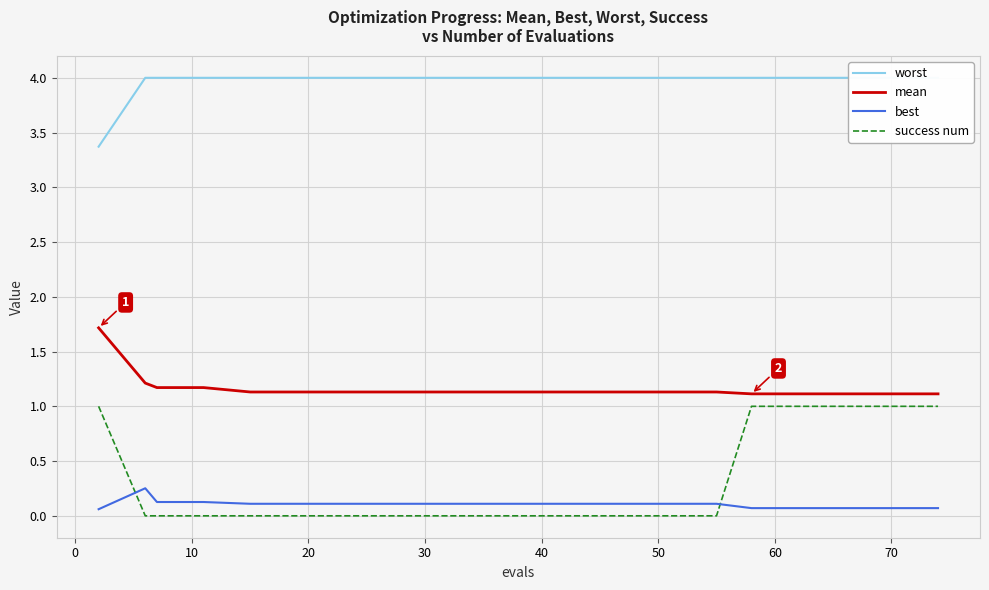

What is the greatest value displayed?

4.0